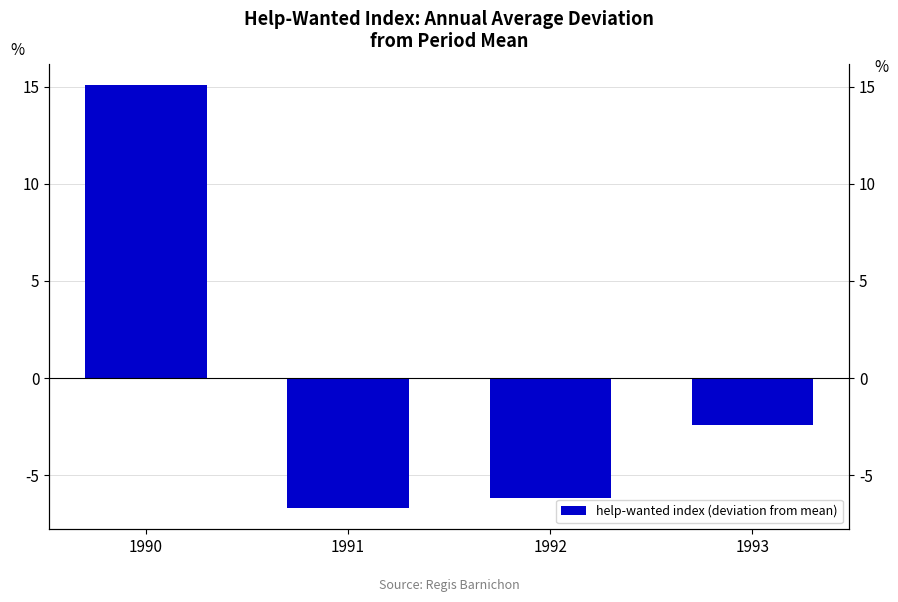

What value does the data have at 1991?

-6.7